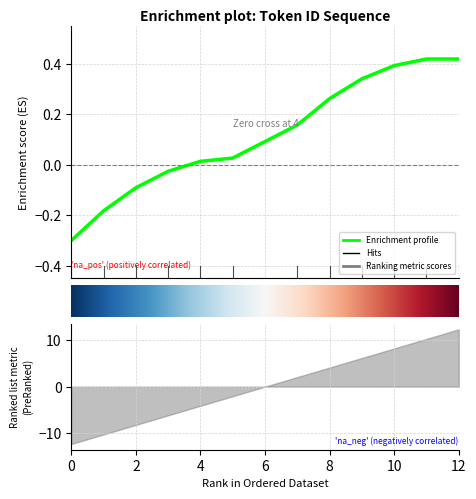

Is it true that the value at 7 is 0.0?

False